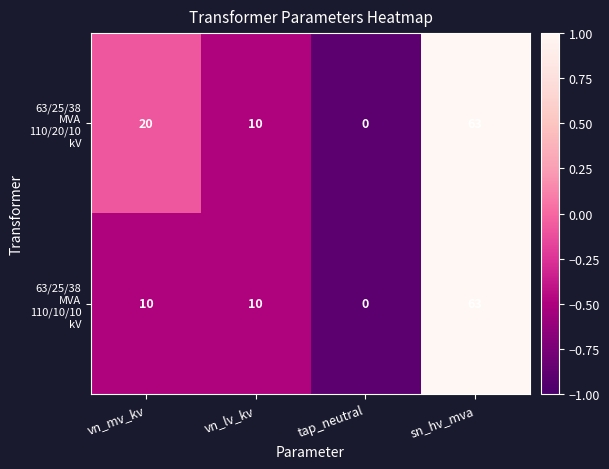

At how many categories does at least one series exceed 6?

3